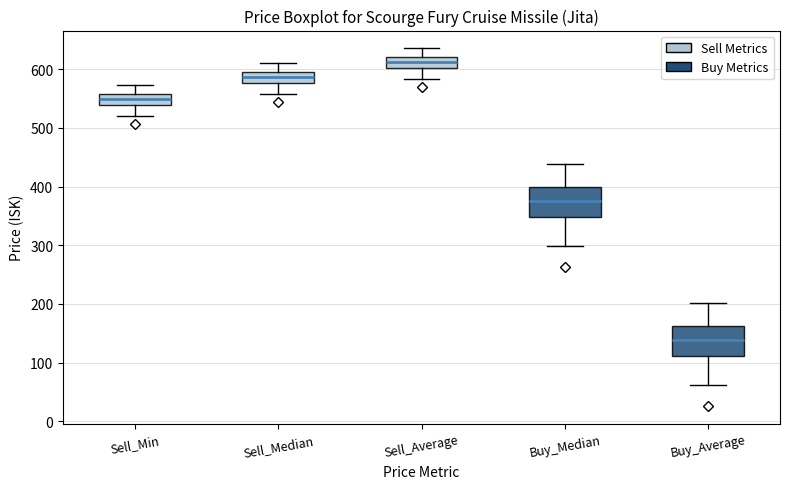

Which box has the highest median line?

Sell_Average